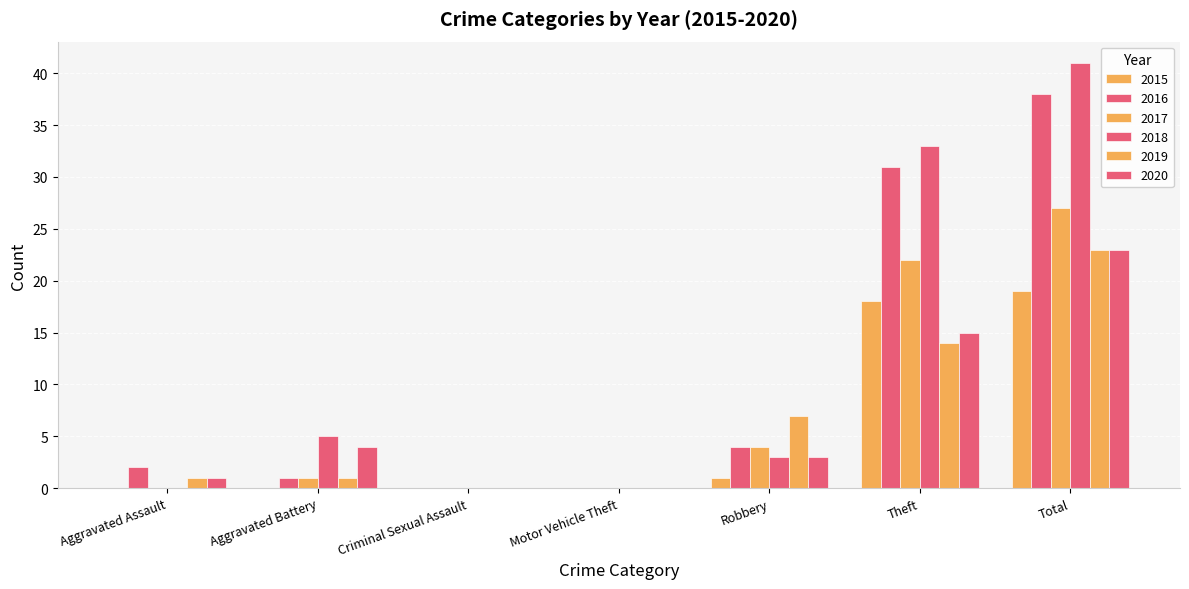

Which category has the lowest value in the 2020 series?

Criminal Sexual Assault